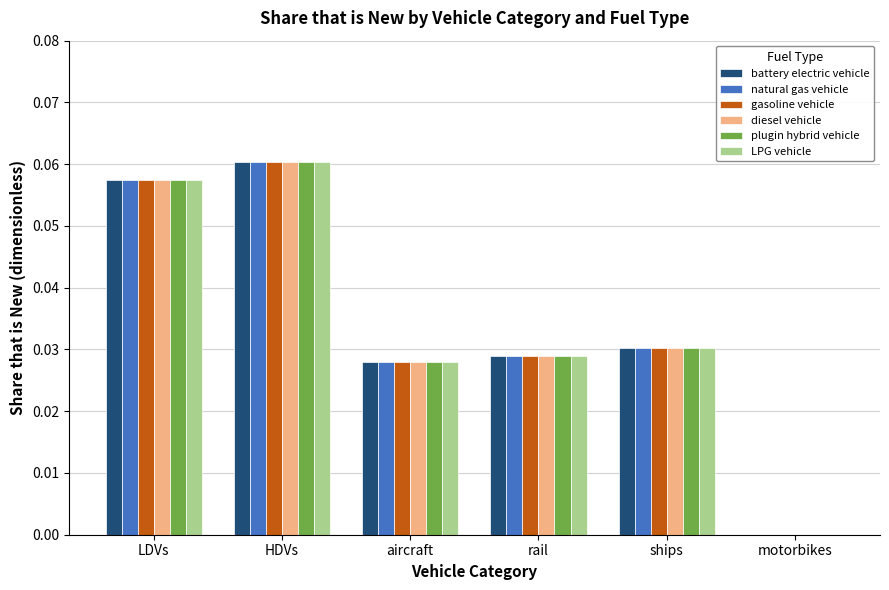

At which category does the chart reach its peak across all series?

HDVs